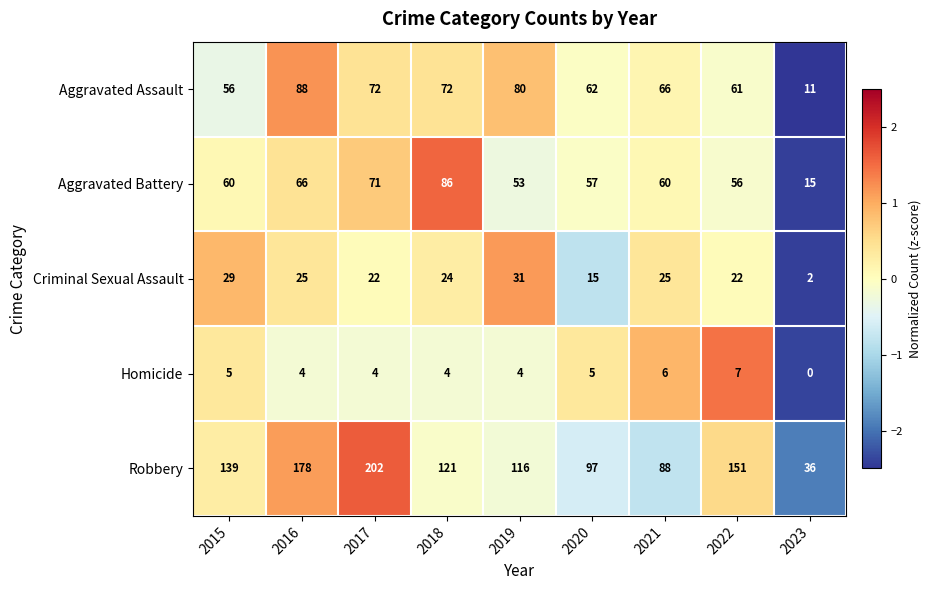

At which category is the sum across all series the highest?

2017